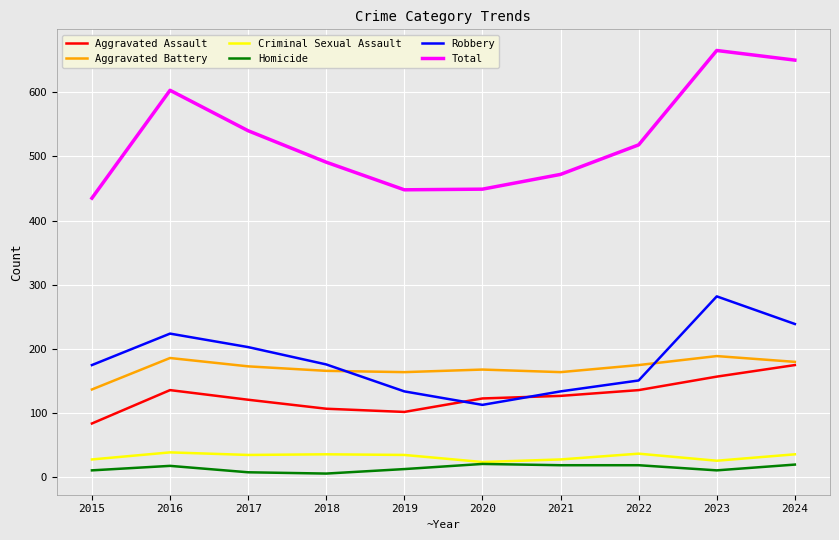

The value of Aggravated Assault at 2016 is 76. True or false?

False